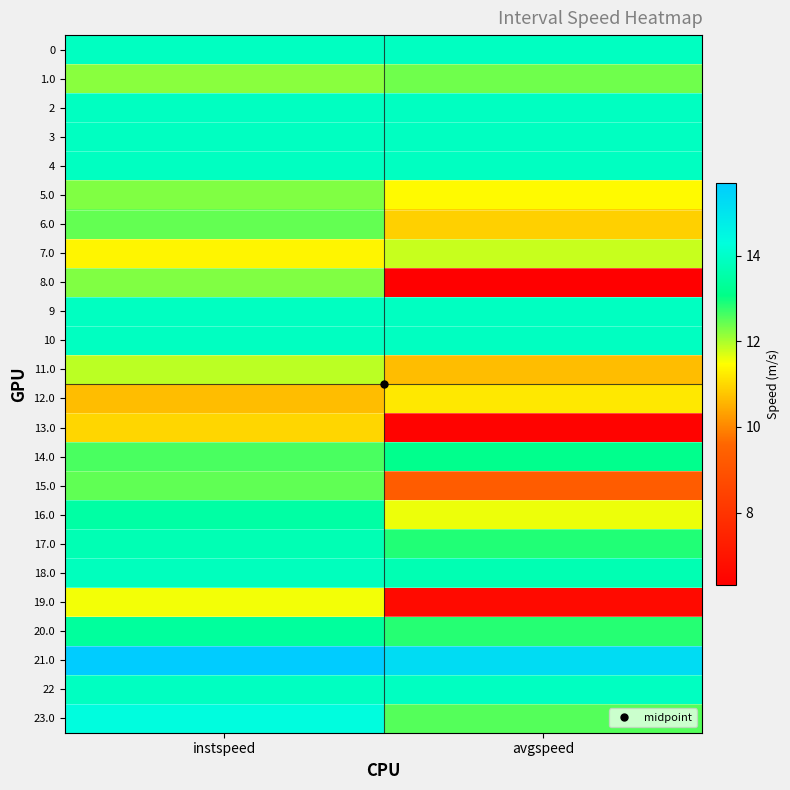

What is the maximum value shown in the chart?

15.7